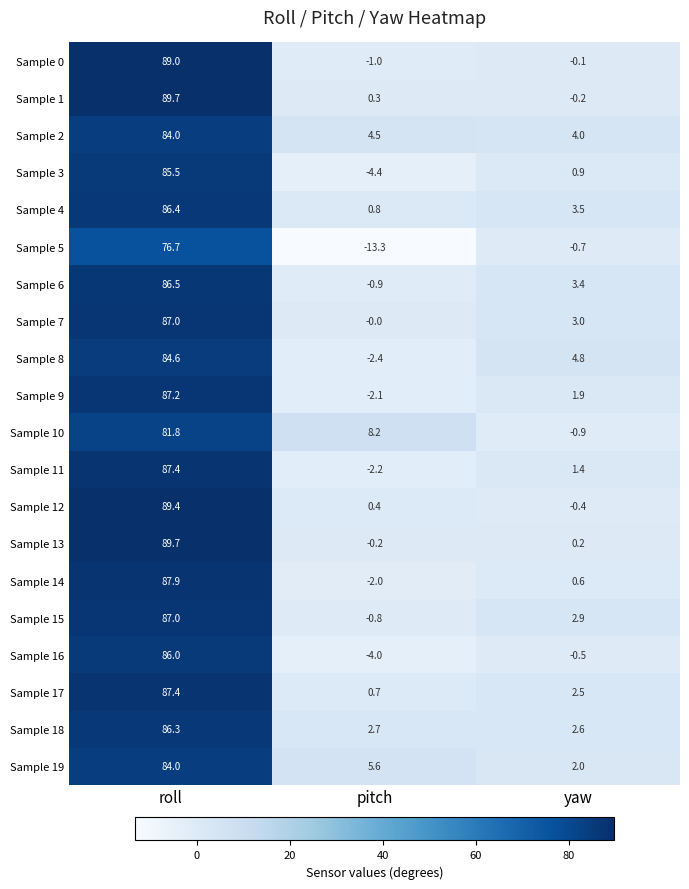

Which label corresponds to the smallest value in the chart?

pitch